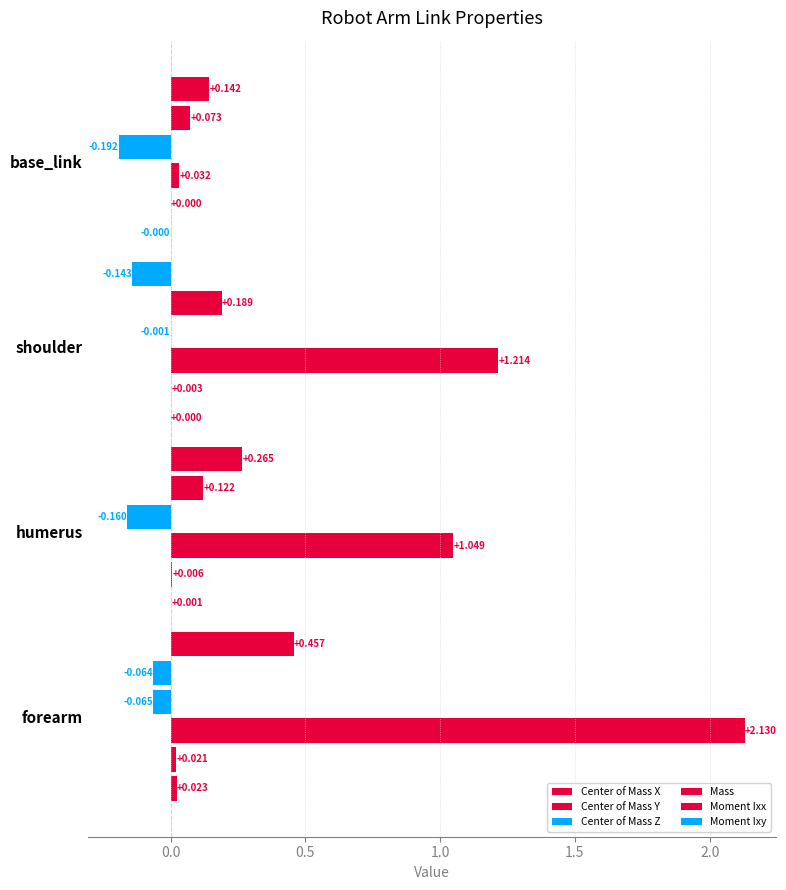

Count the number of data series in this chart.

6